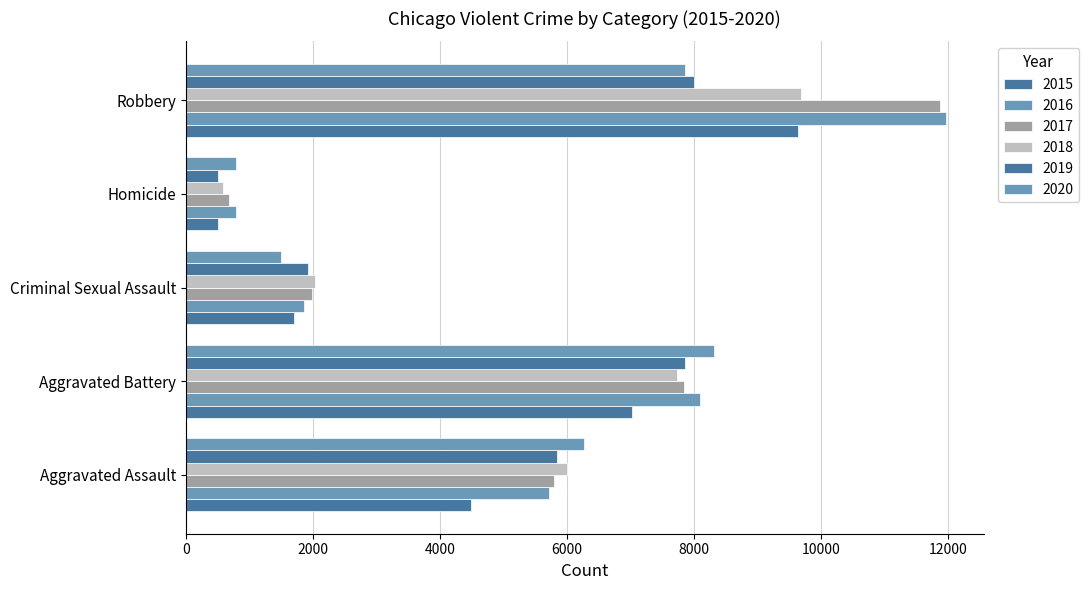

Count the number of categories in the chart.

5